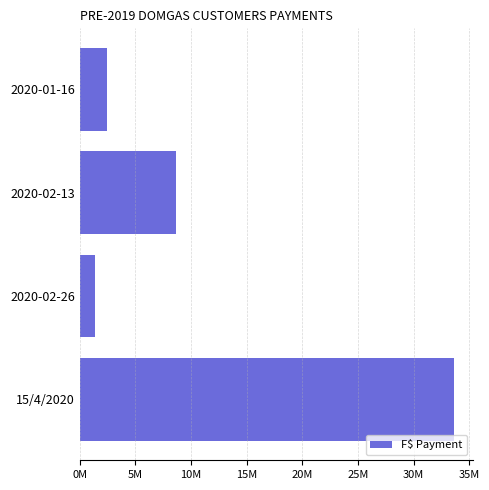

Are the bars horizontal?

Yes